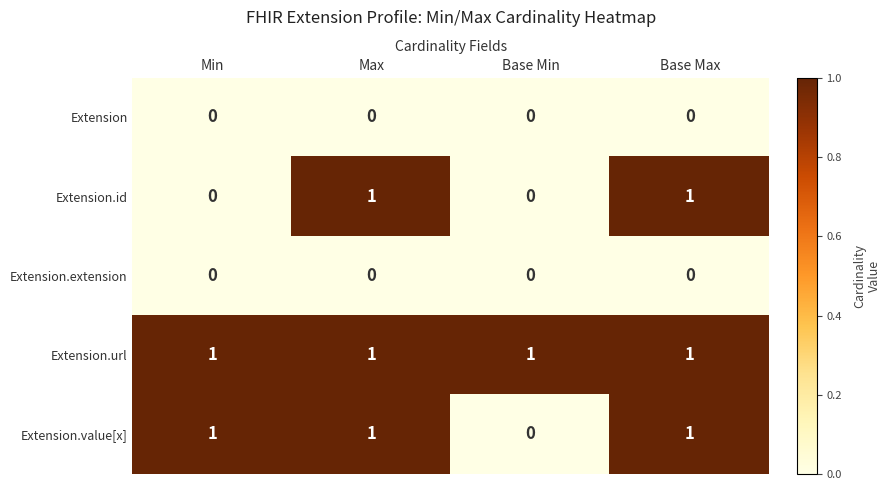

What is the total value across all series at Min?

2